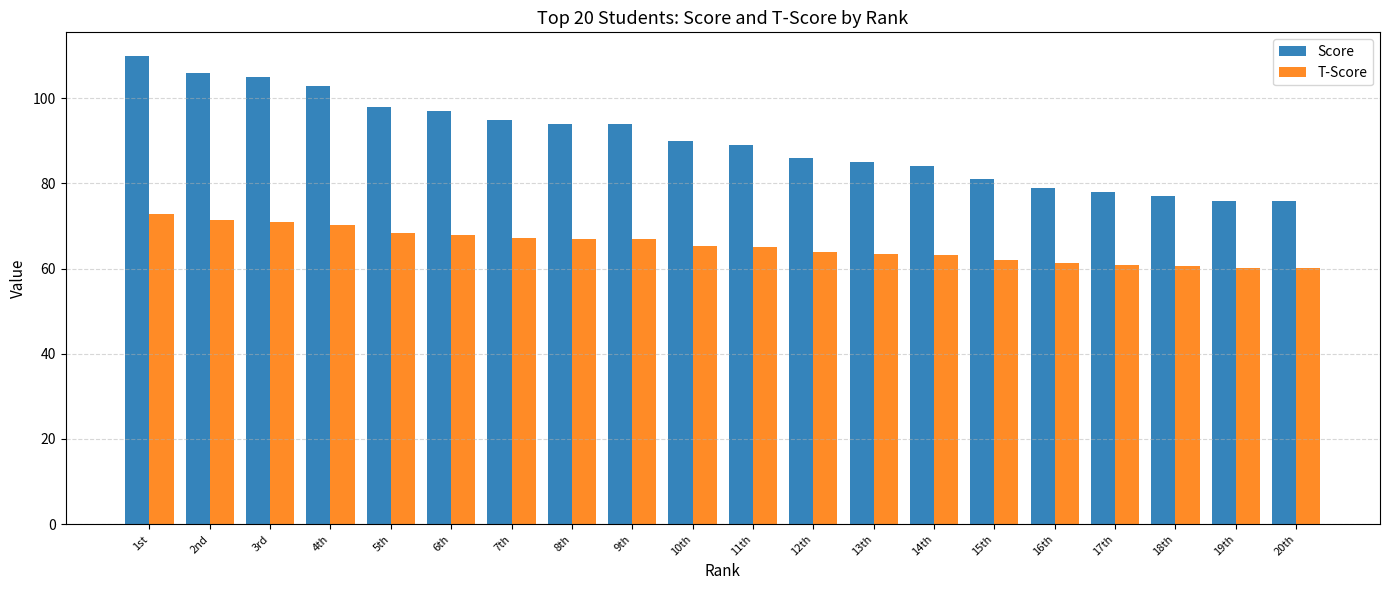

Count the number of data series in this chart.

2